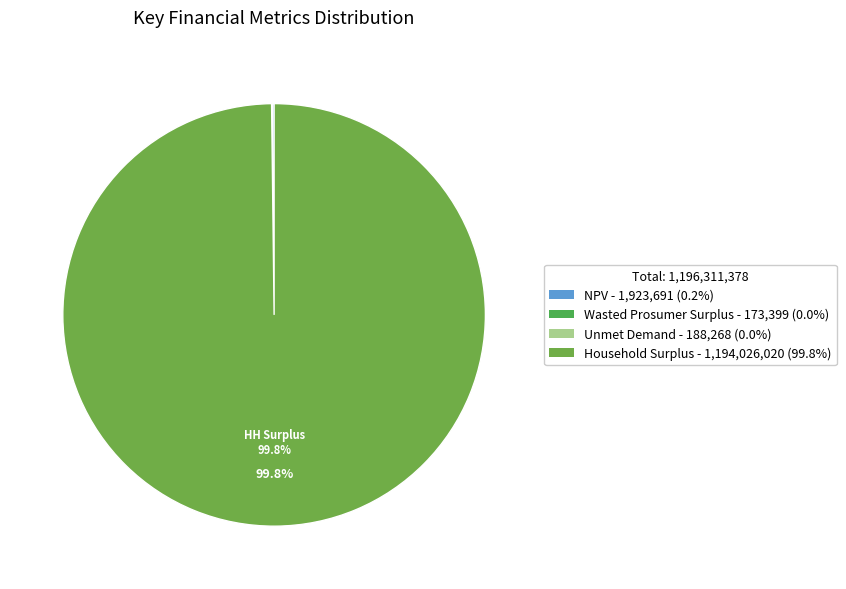

How many slices are in this pie chart?

4